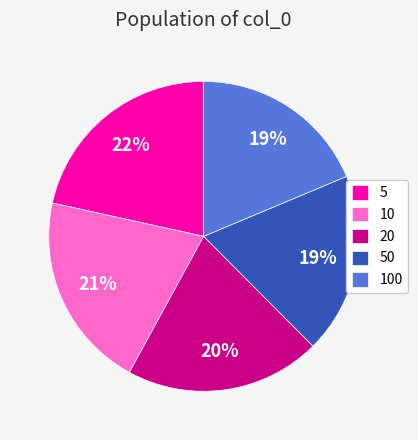

Is the sum of 10 and 50 greater than half?

No